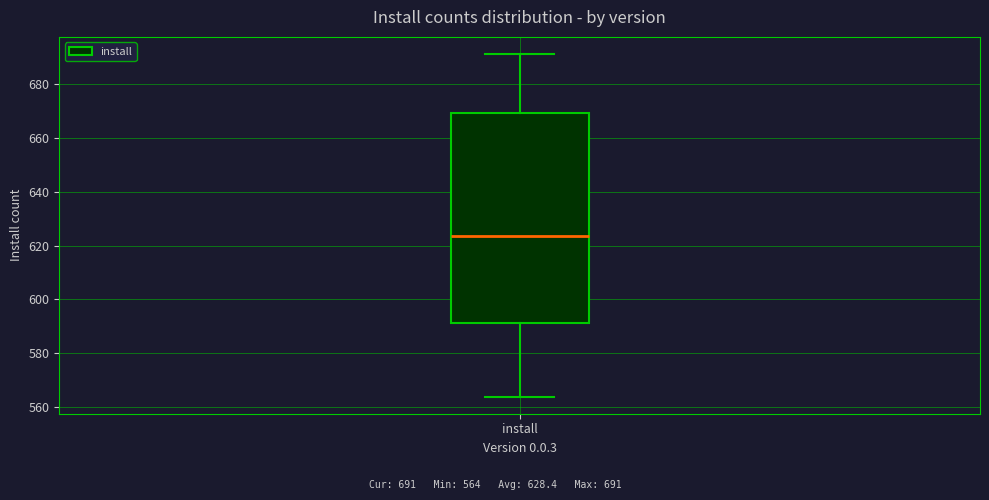

Read this box plot against the y-axis: the position of the median line, the range covered by the box, and the ends of both whiskers. The values are not printed on the chart, so give them approximately, as read against the axis.

median 624, box 592 to 670, whiskers 564 to 692